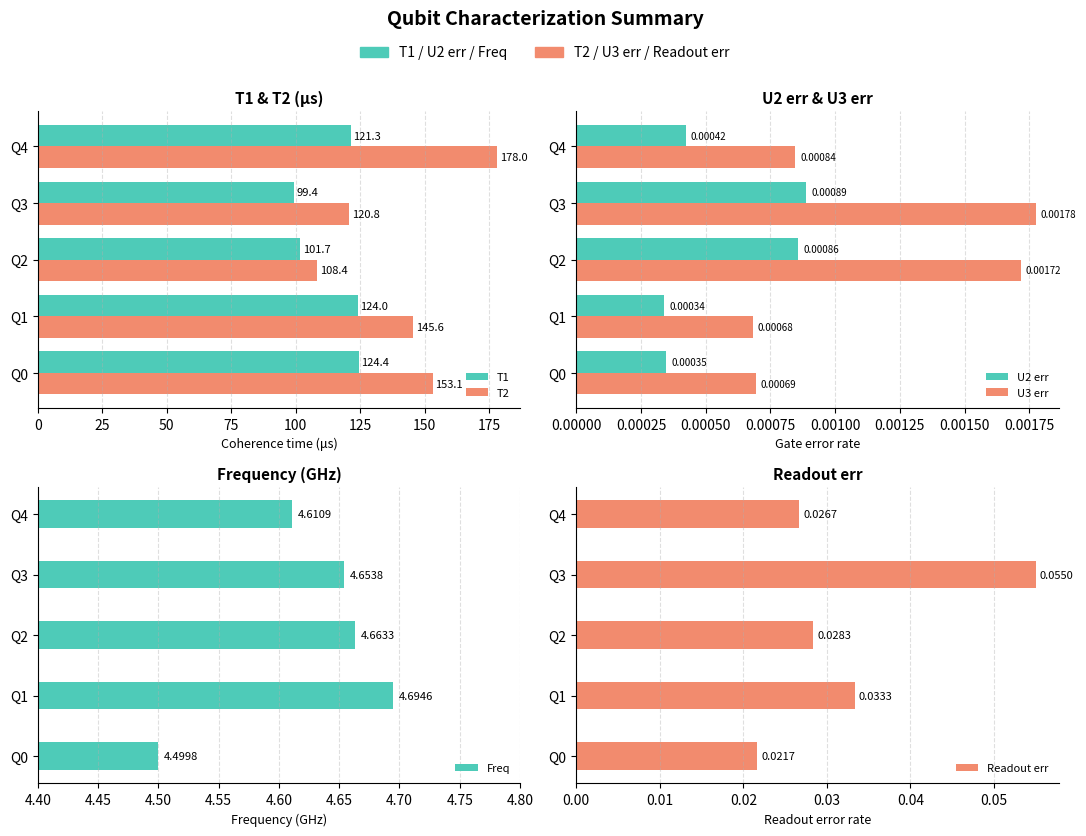

Count the number of data series in this chart.

6